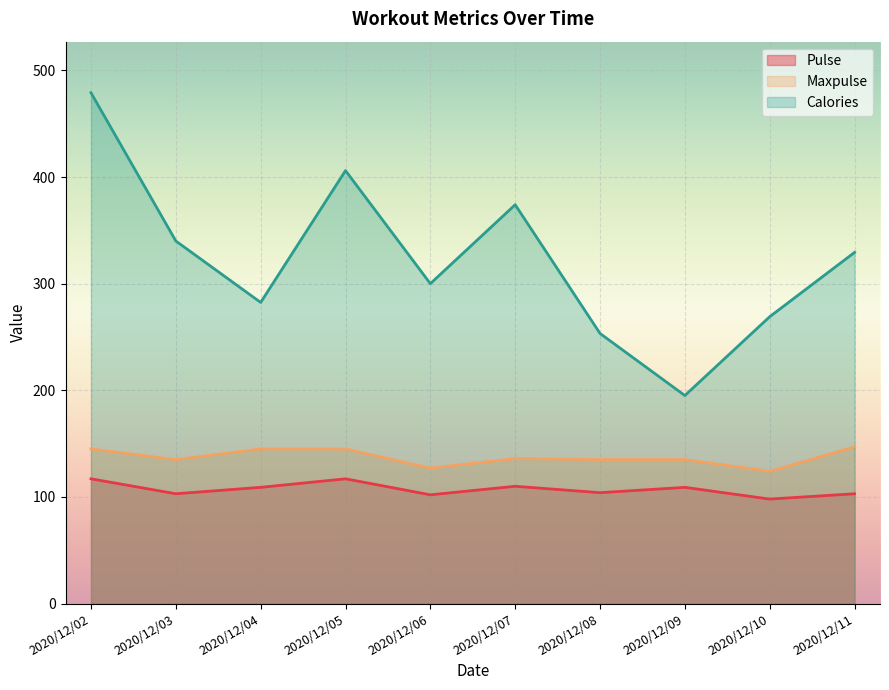

How many interior local peaks does the Pulse series have?

3